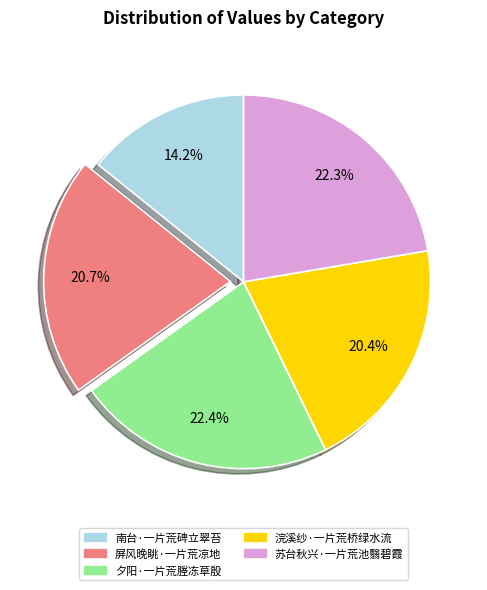

What percentage is NOT represented by 屏风晚眺·一片荒凉地?

79.3%